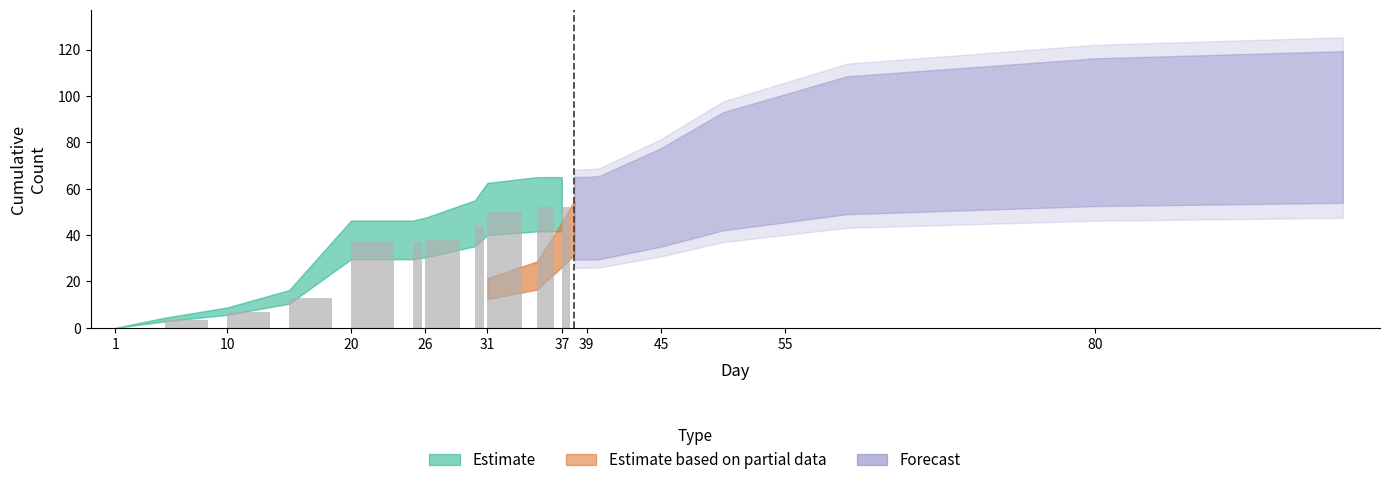

What is the greatest value displayed?

52.0